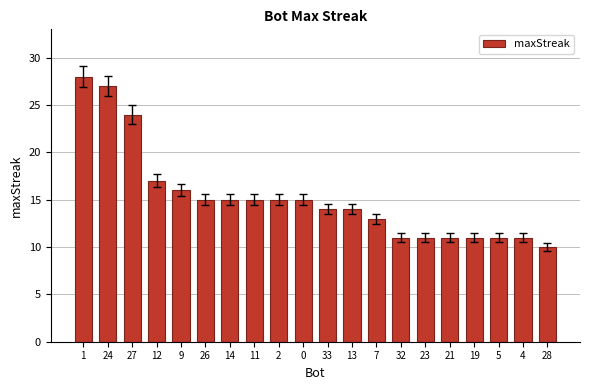

The chart shows a value of 4 at 9. True or false?

False